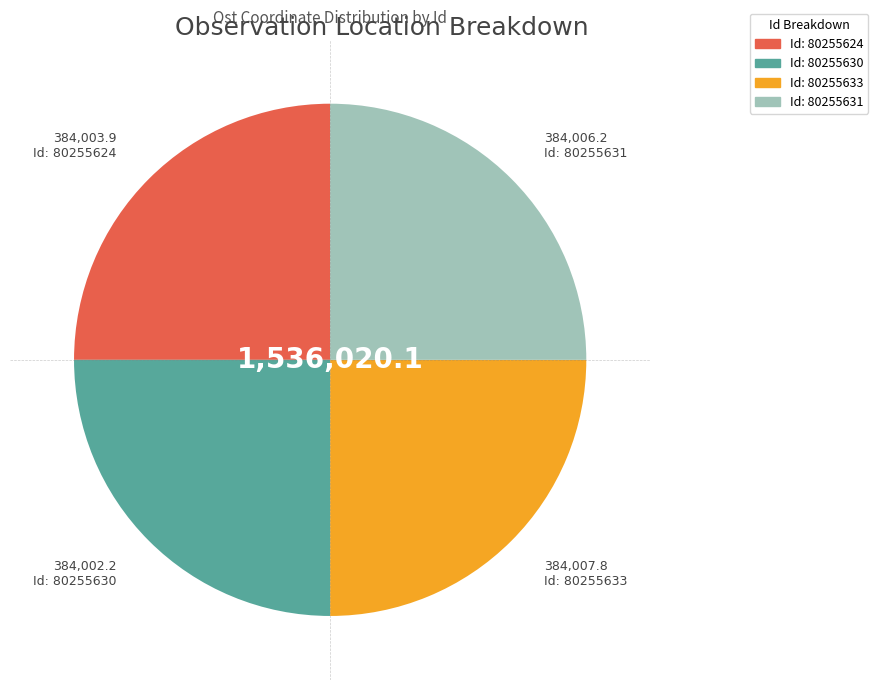

How many slices are in this pie chart?

4